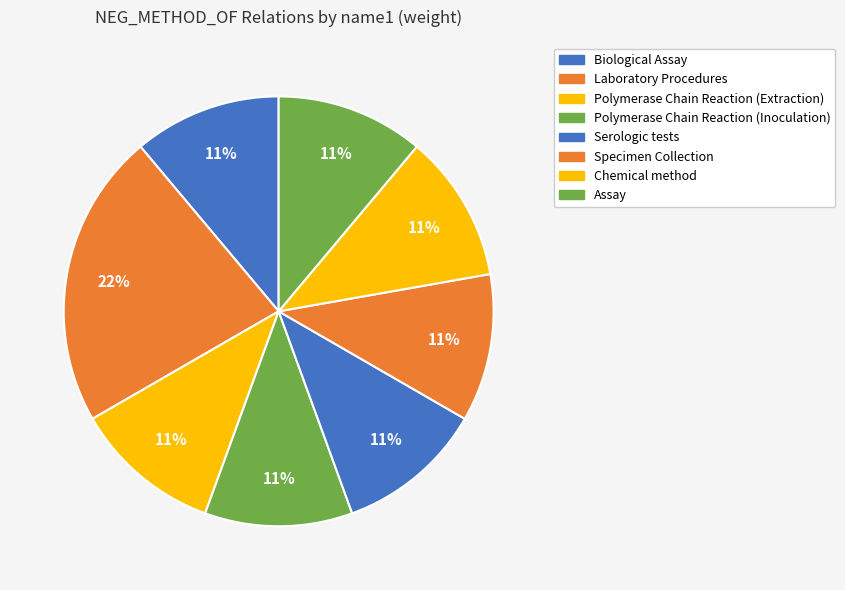

Rank the categories by value from highest to lowest.

Laboratory Procedures, Biological Assay, Polymerase Chain Reaction (Extraction), Polymerase Chain Reaction (Inoculation), Serologic tests, Specimen Collection, Chemical method, Assay